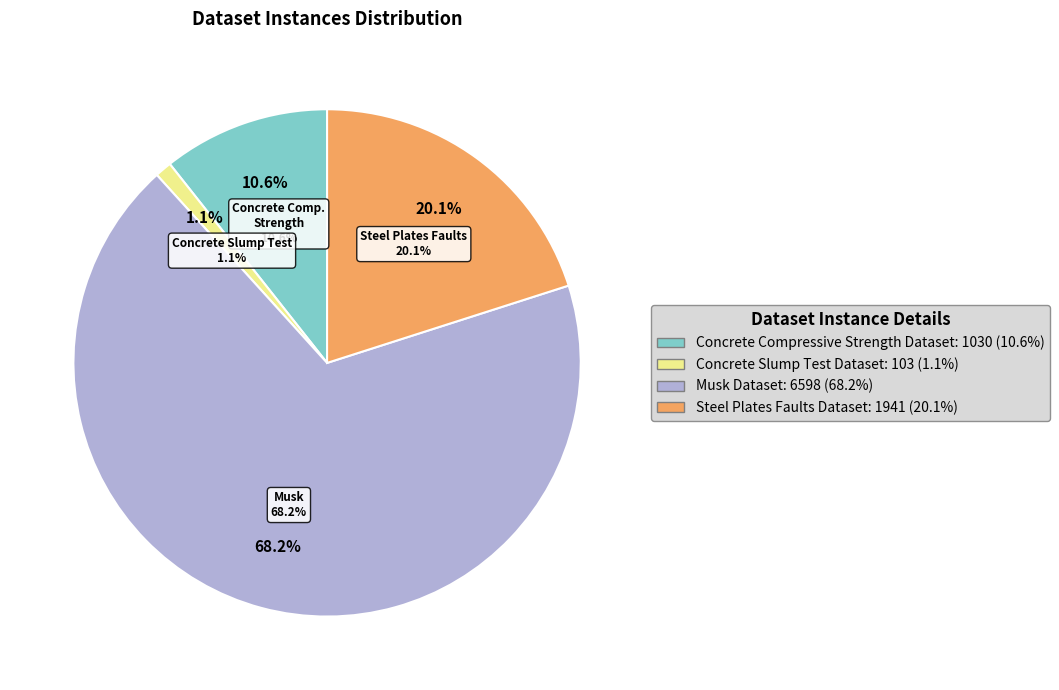

Is it true that Musk Dataset is 68% of the pie?

True